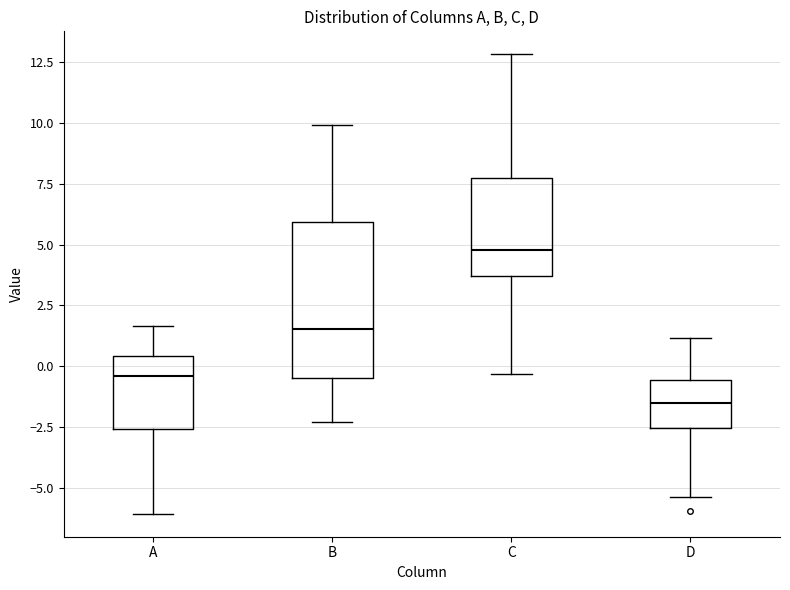

Comparing the boxes themselves (not the whiskers), which one is the tallest?

B